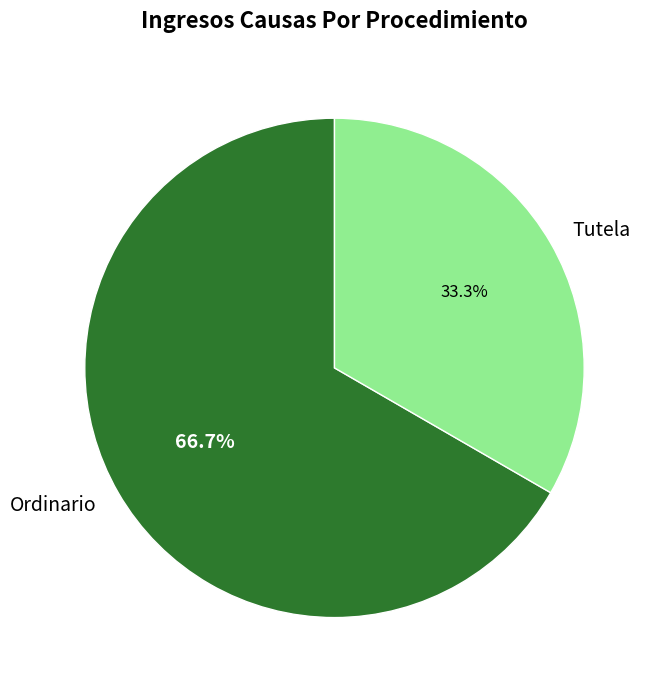

What percentage is NOT represented by Tutela?

66.7%